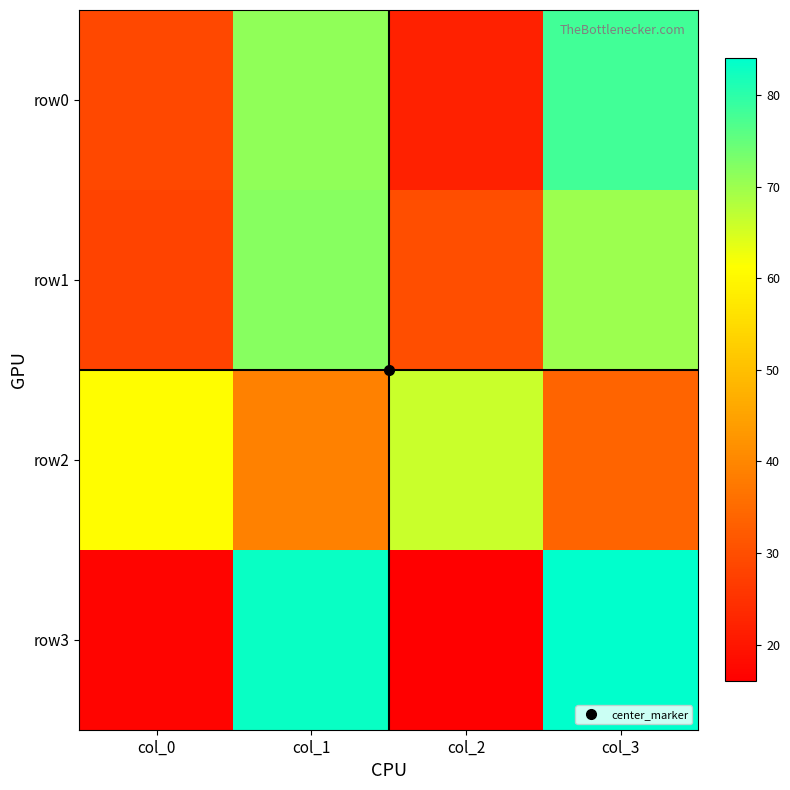

What is the total value across all series at col_3?

266